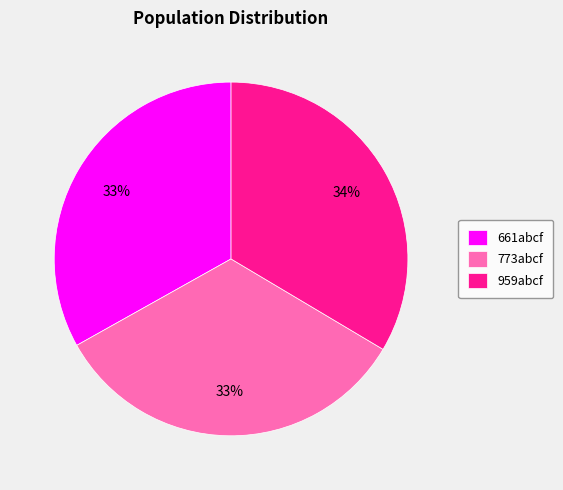

What is the ratio of the value at 959abcf to the value at 773abcf?

1.0